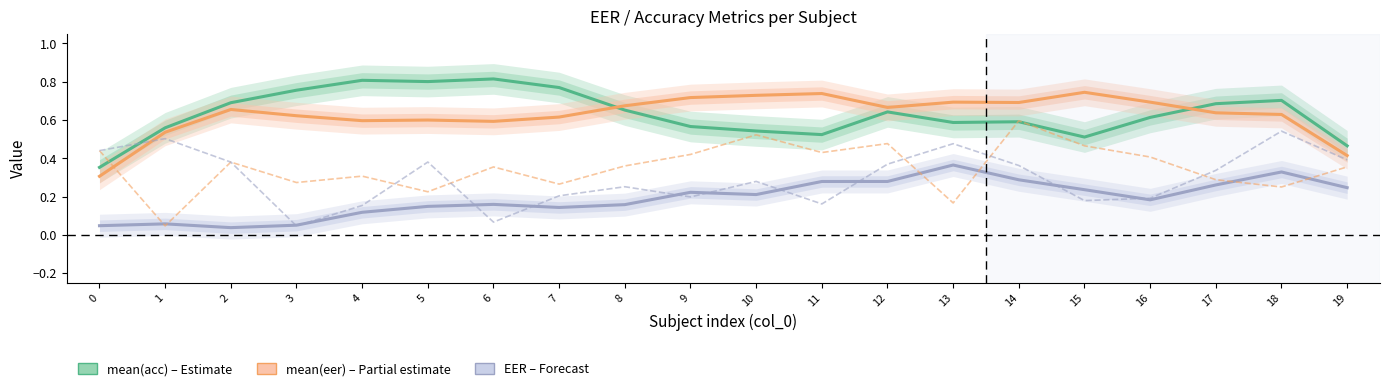

Which label corresponds to the largest value in the chart?

6